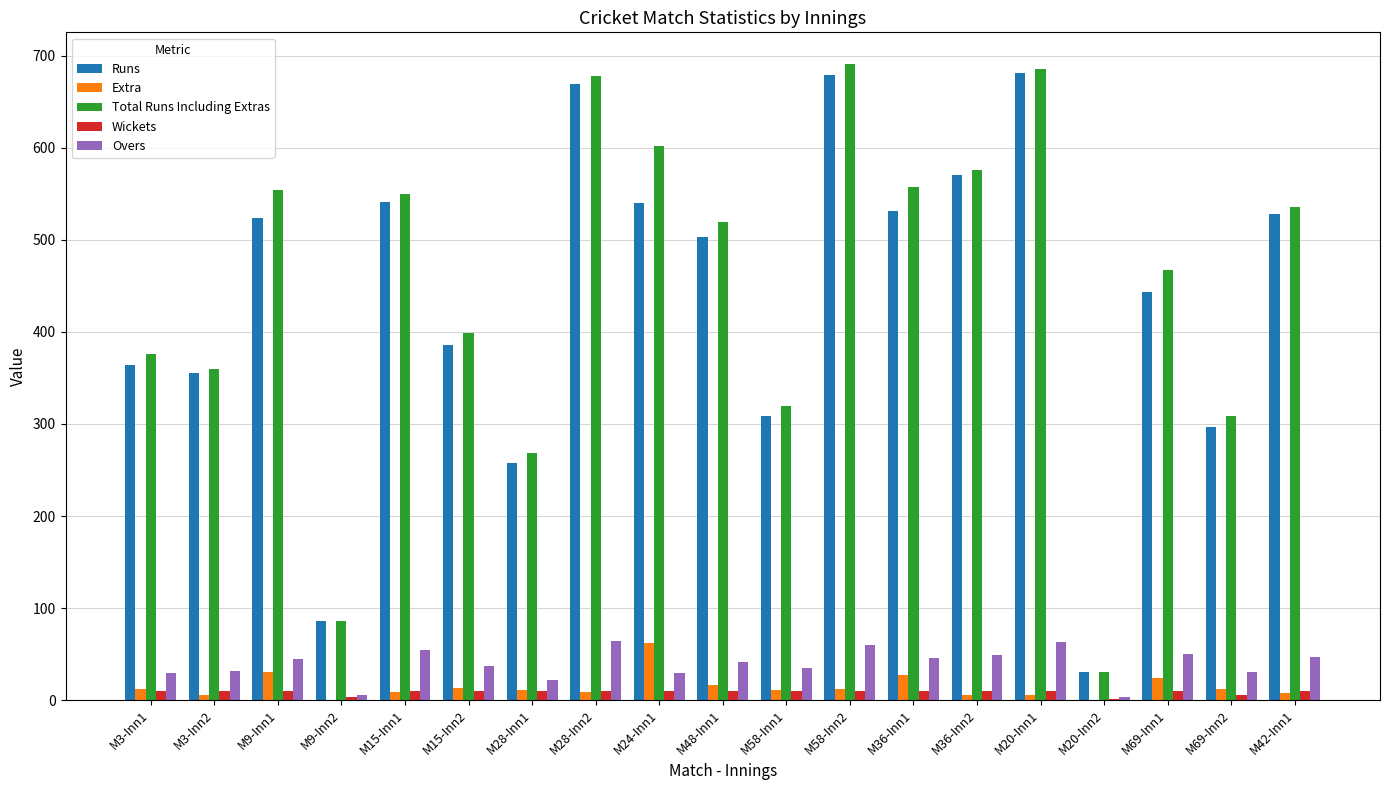

Which series has the largest range (max minus min)?

Total Runs Including Extras